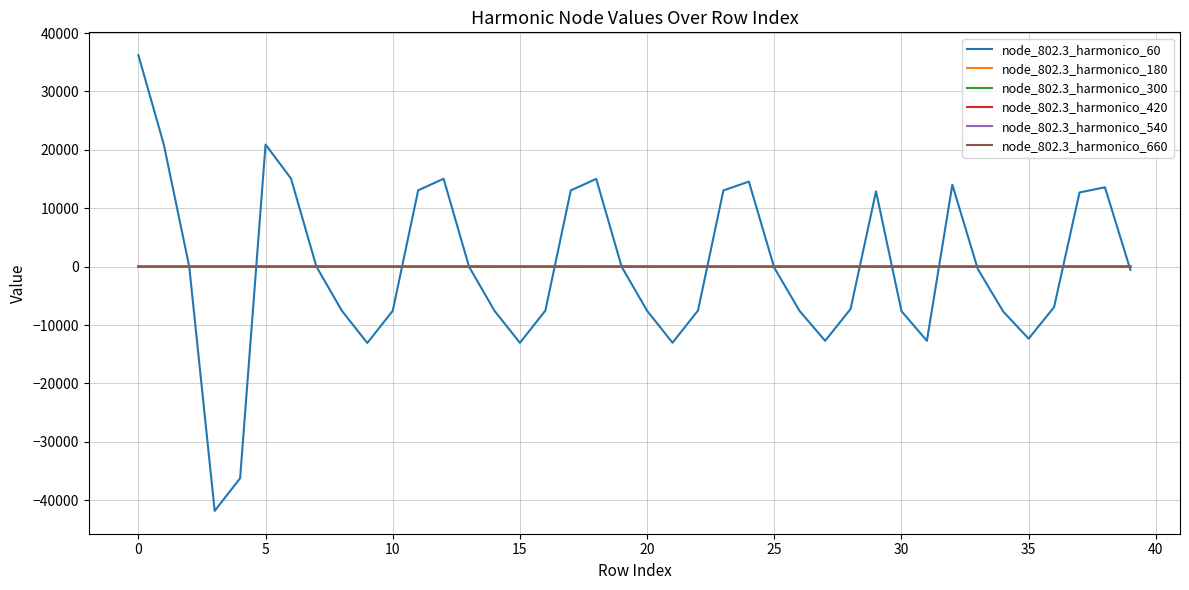

What is the greatest value displayed?

36225.0